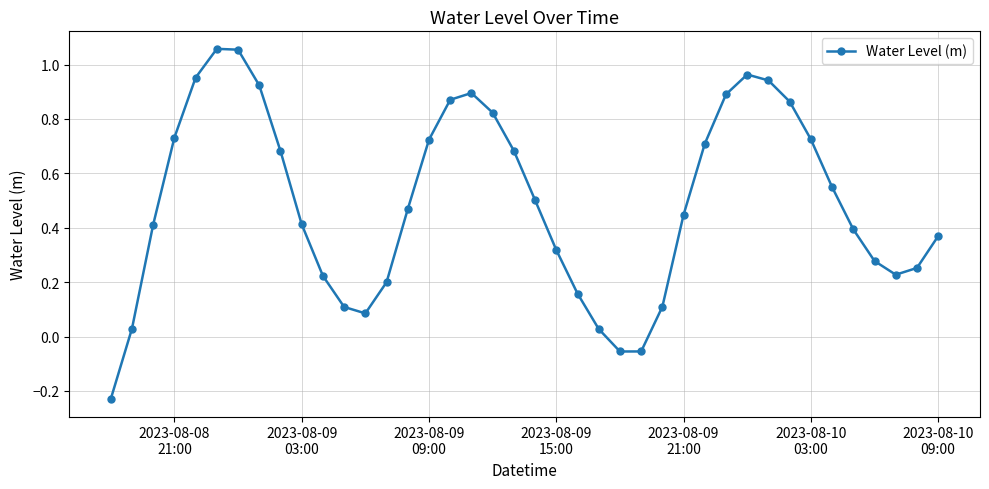

What is the sum of all values?

19.7